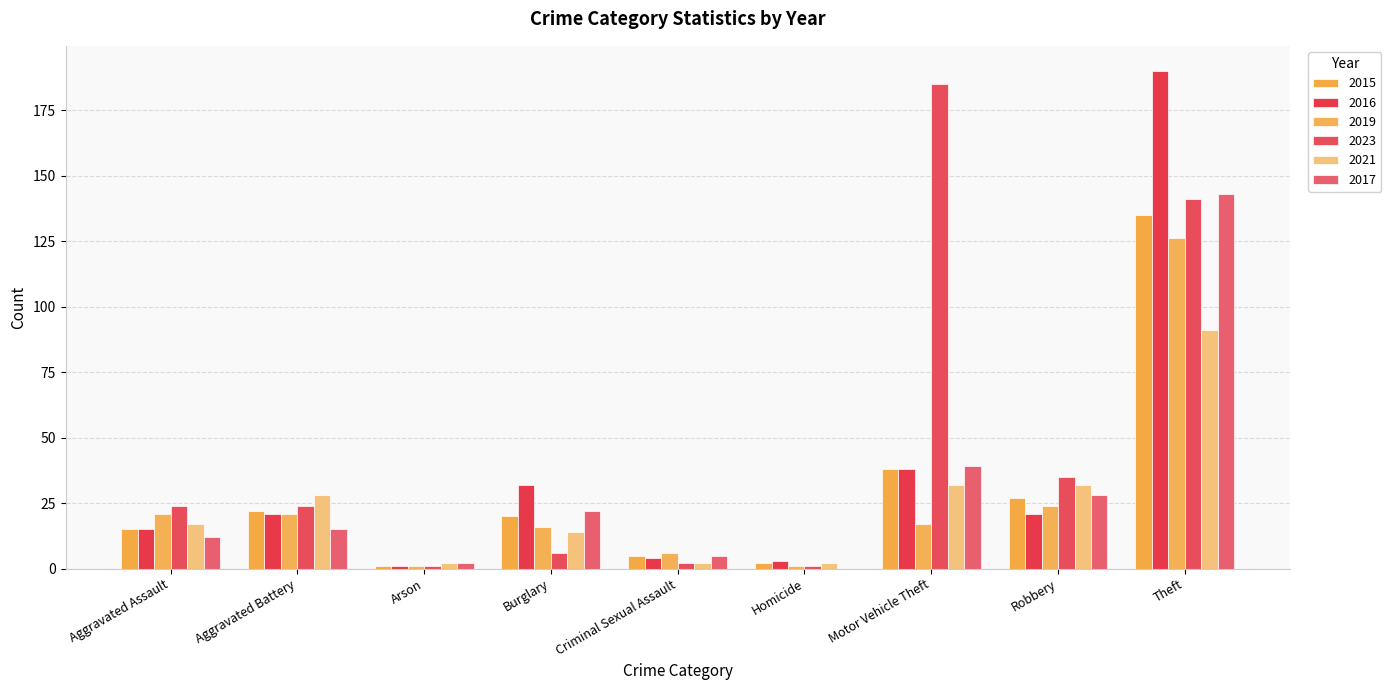

What is the highest value of the 2015 series?

135